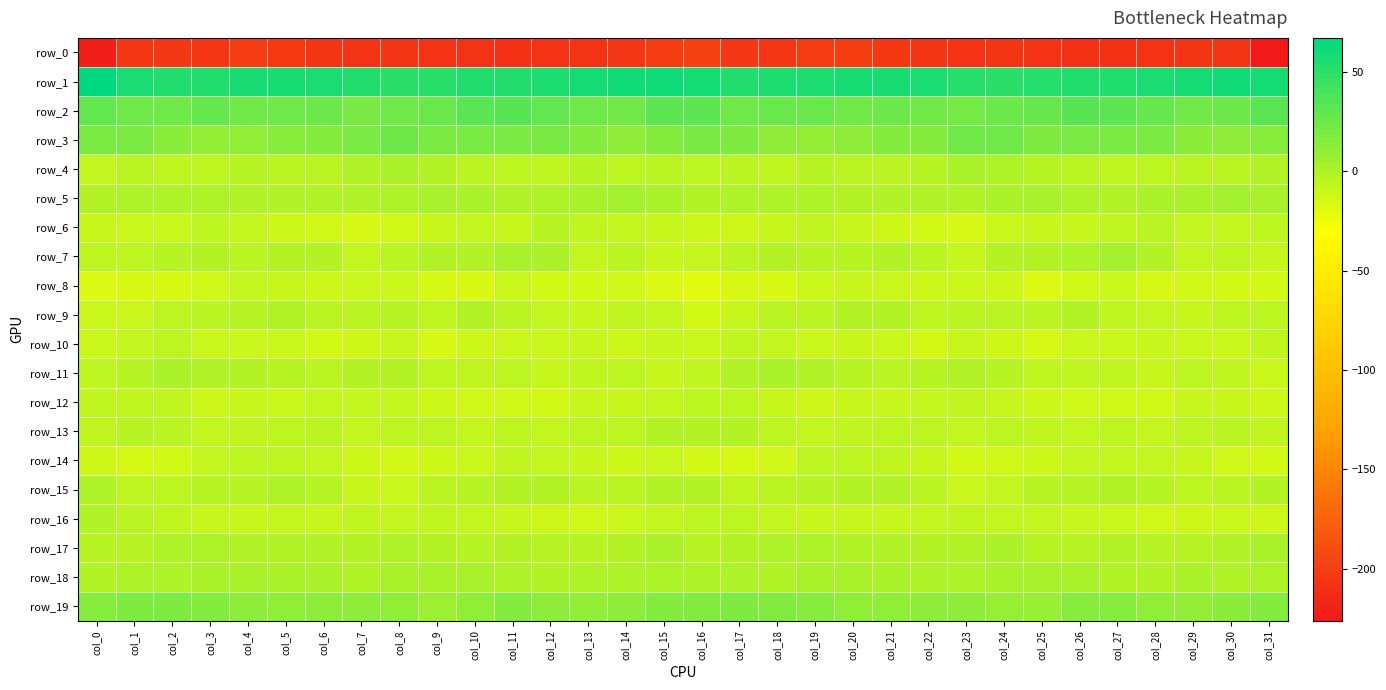

What is the spread (max minus min) of values at col_2?

259.8